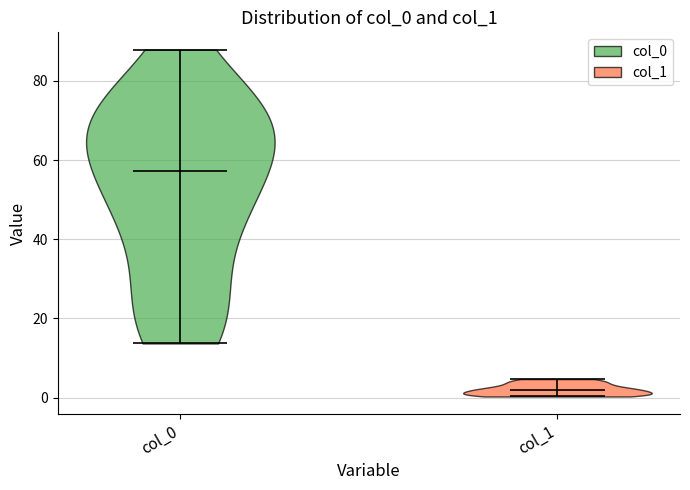

Where does the median line of the violin for col_1 sit on the y-axis? The values are not printed on the chart, so give them approximately, as read against the axis.

2